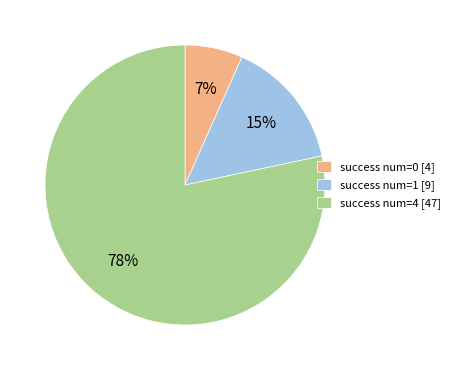

Combined, do success num=0 [4] and success num=1 [9] account for over 50%?

No